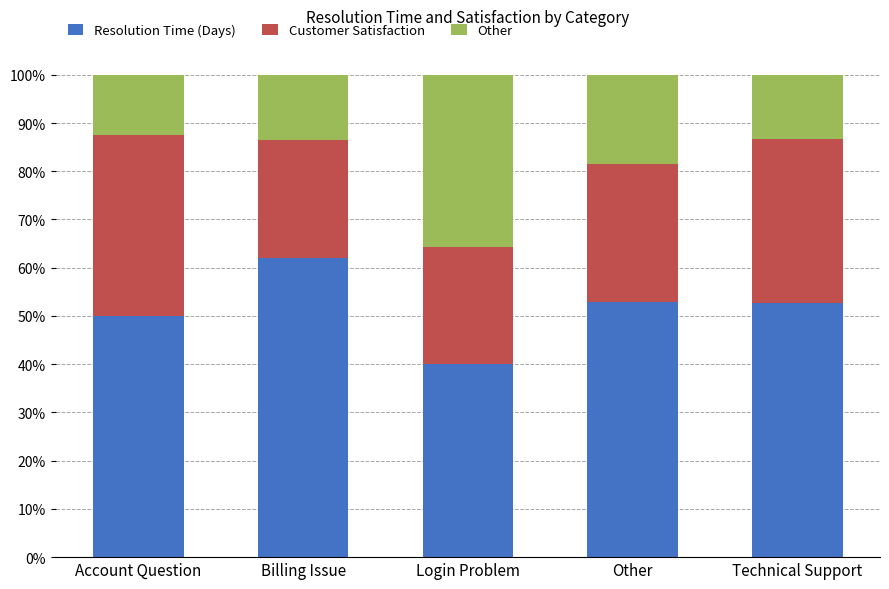

What is the average value of the Resolution Time (Days) series?

51.5